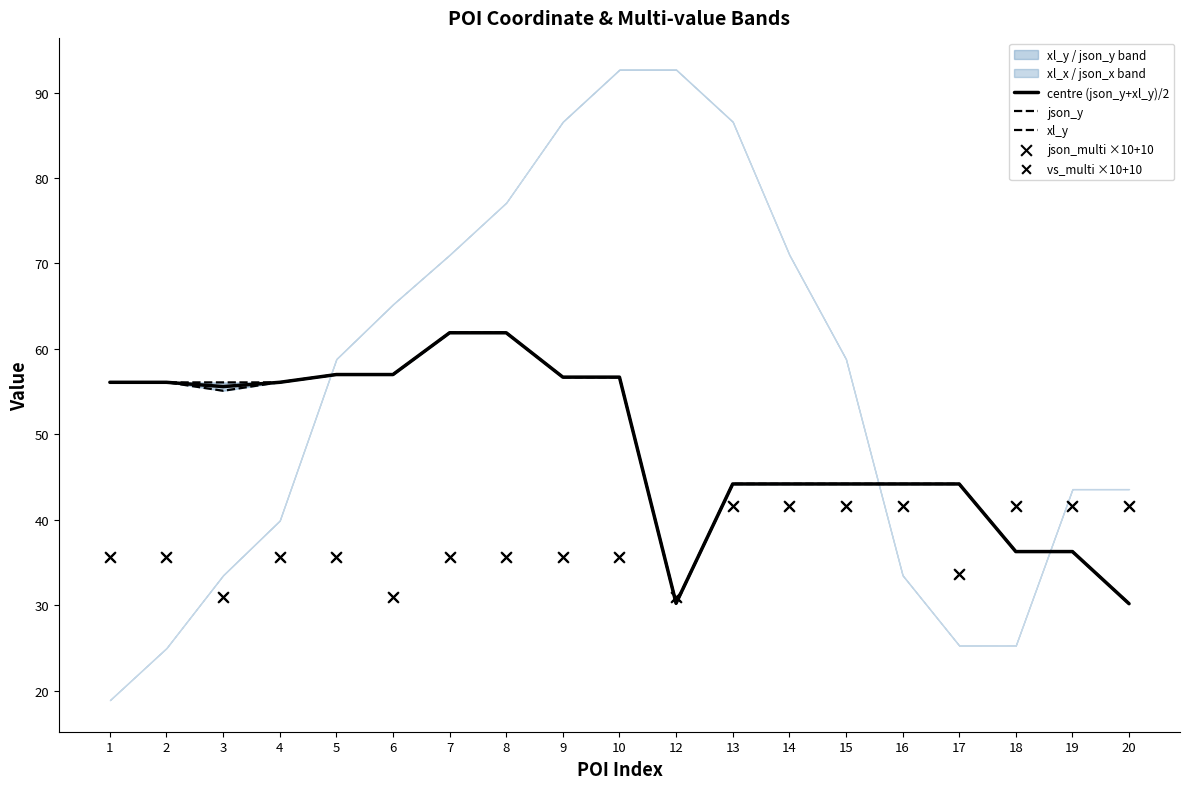

The value of centre (json_y+xl_y)/2 at 2 is 56.1. True or false?

True